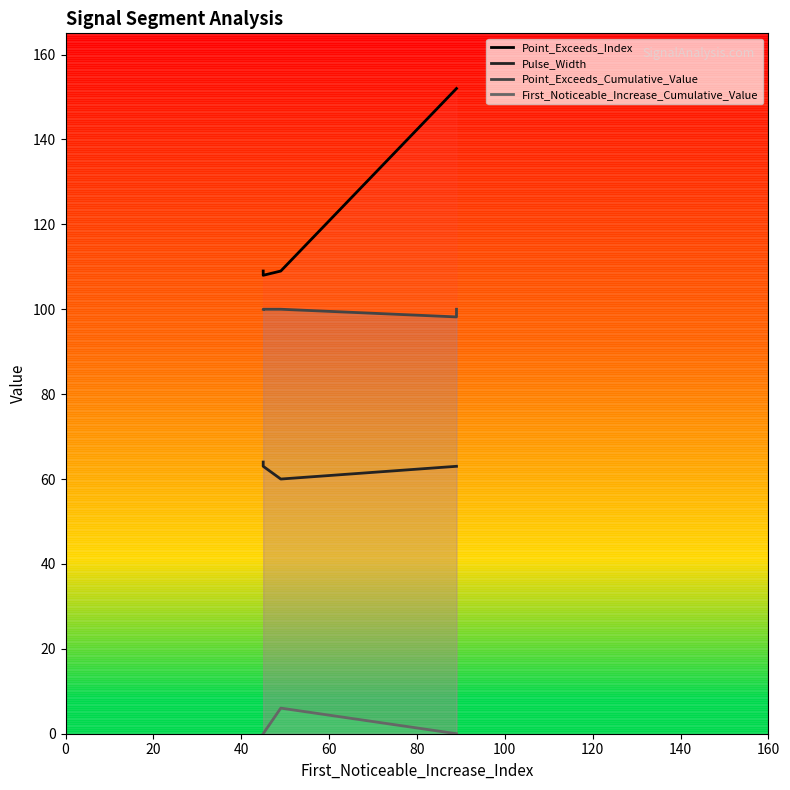

What is the difference between the maximum and minimum values in the Point_Exceeds_Index series?

44.0